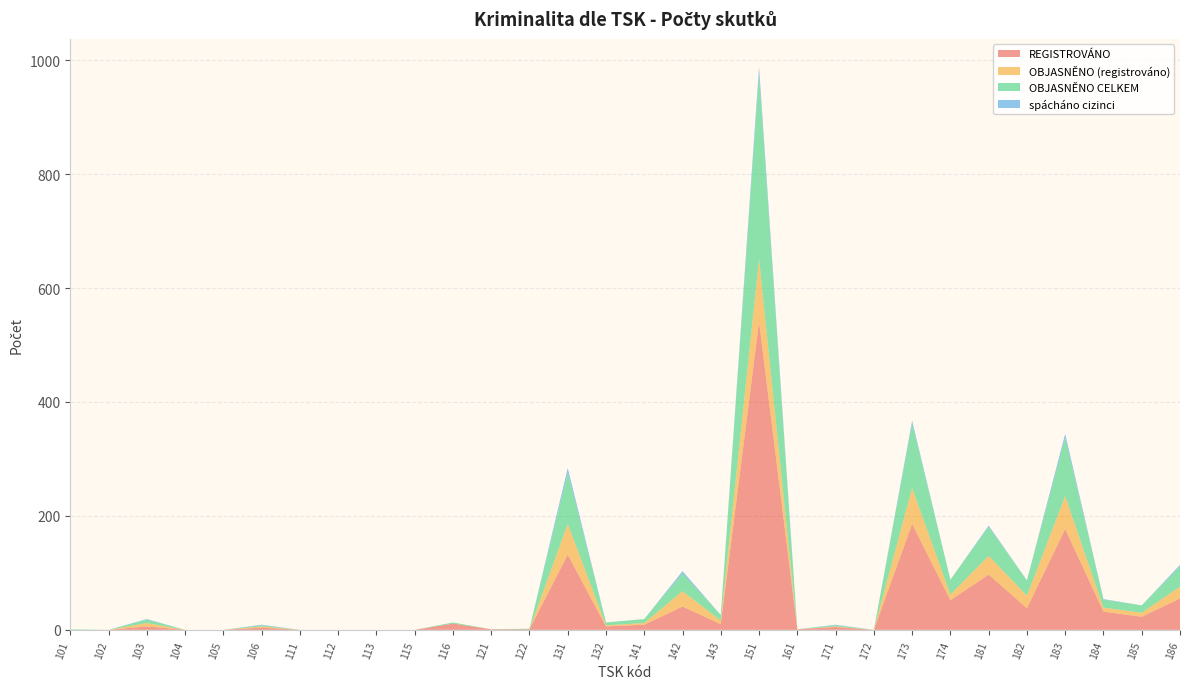

Reading left to right, what are all the values shown in this chart?

REGISTROVÁNO: 0	0	6	0	0	4	0	0	0	0	11	1	1	132	6	9	41	10	541	1	5	0	186	52	97	38	177	32	23	55
OBJASNĚNO (registrováno): 0	0	6	0	0	2	0	0	0	0	0	0	0	54	2	3	27	6	110	0	1	0	63	10	33	22	58	7	7	21
OBJASNĚNO CELKEM: 1	0	6	0	0	2	0	0	0	0	2	0	1	90	5	7	31	10	323	0	2	0	113	26	51	27	102	14	13	35
spácháno cizinci: 0	0	1	0	0	1	0	0	0	0	0	0	0	8	0	0	4	0	14	0	1	0	5	0	2	0	7	1	0	3